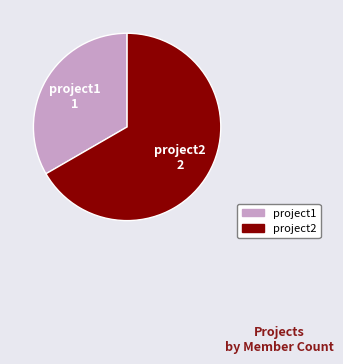

Is the sum of project2 and project1 greater than half?

Yes